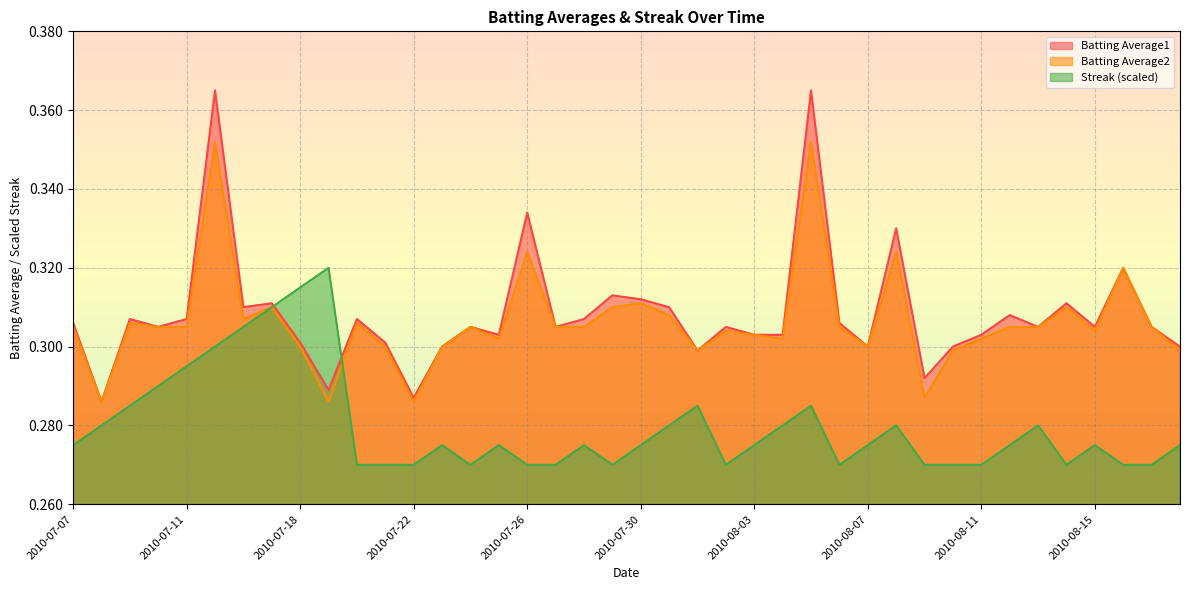

What is the approximate value of Streak at 2010-07-26?

0.3